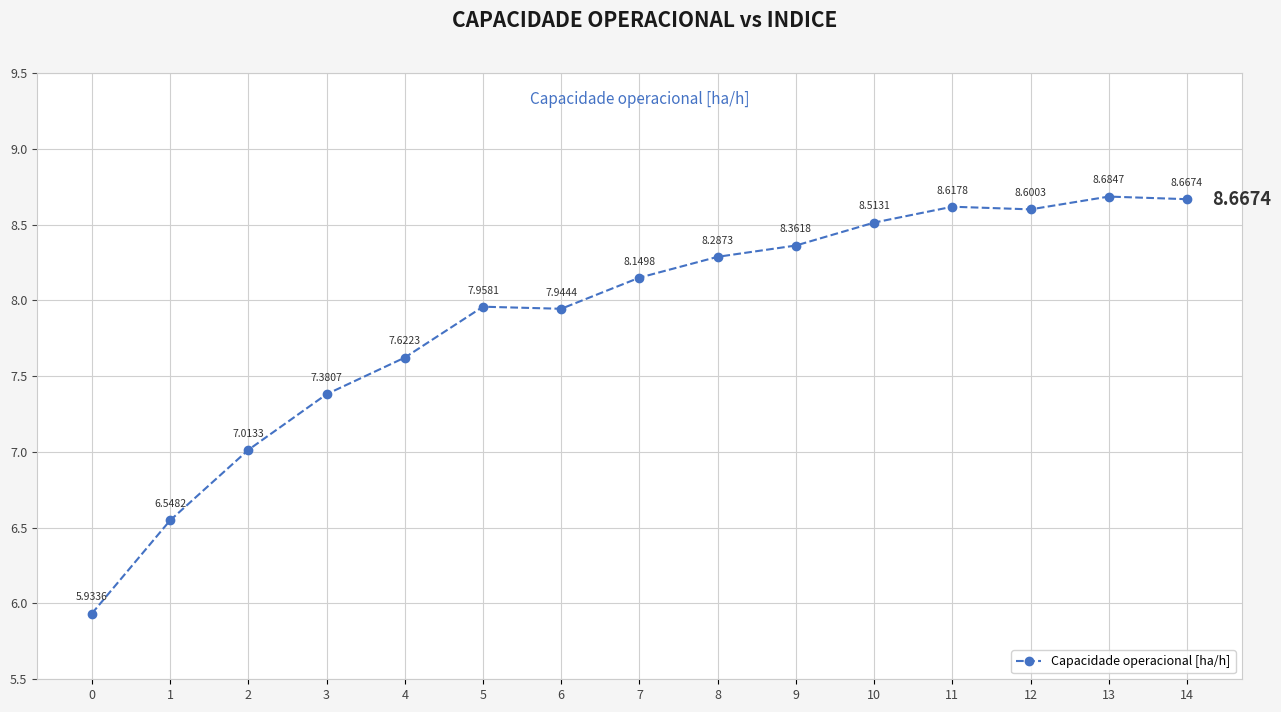

What is the sum of all values?

118.3